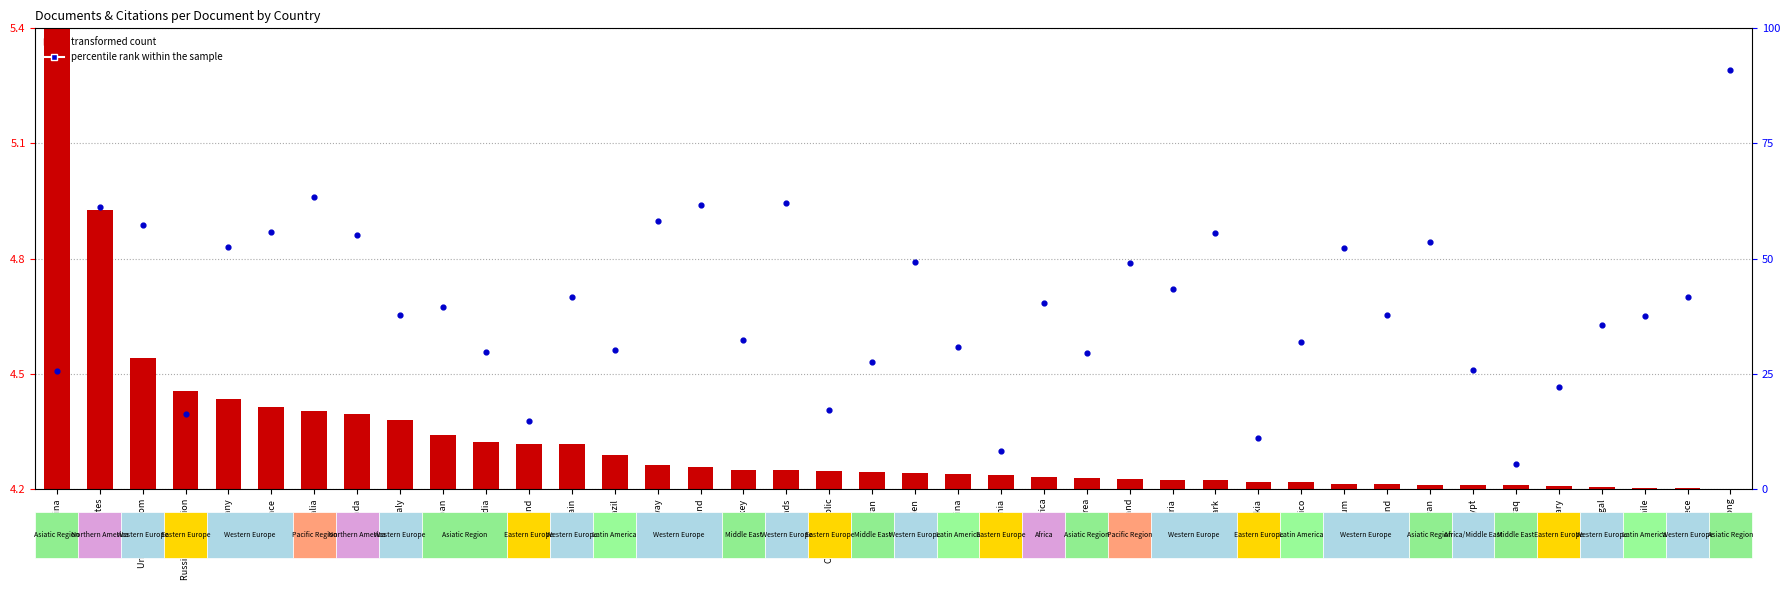

Which series contains the lowest Y value?

transformed count